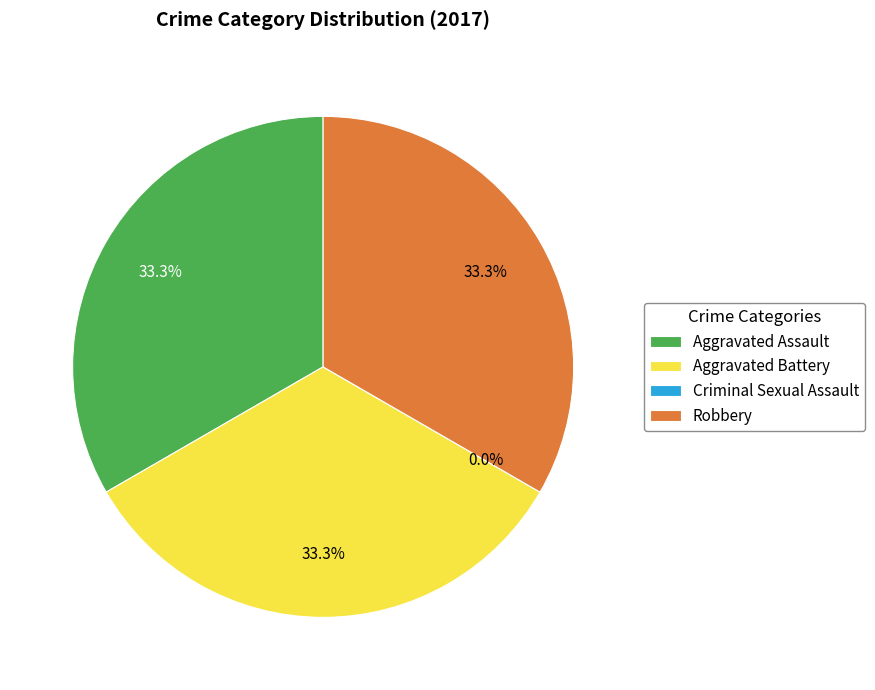

Count the number of slices in the pie.

4